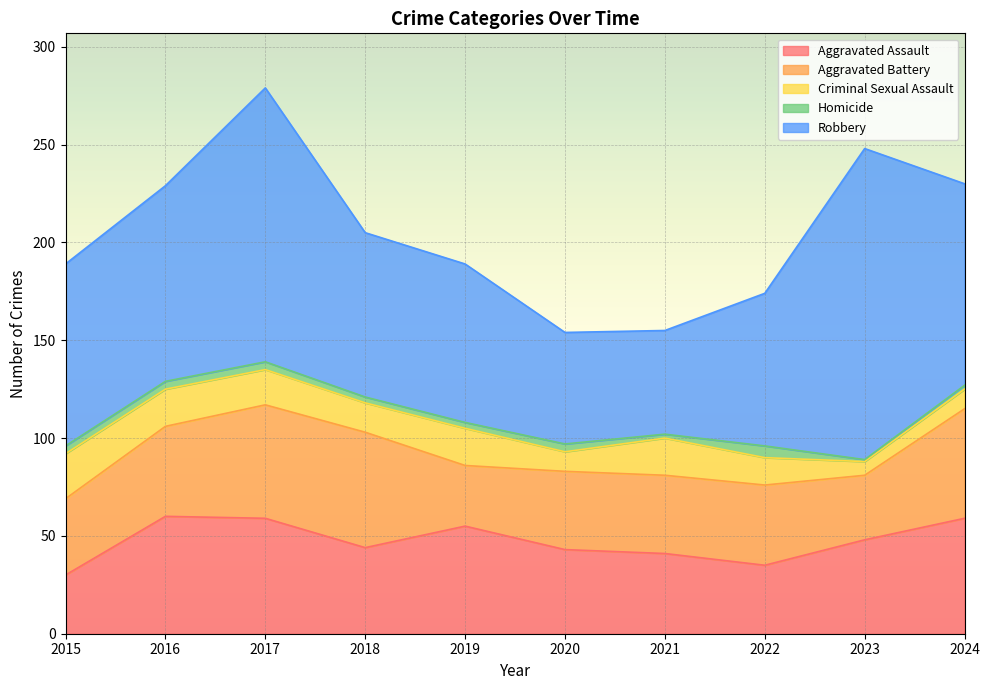

What are all the series names shown in the legend?

Aggravated Assault, Aggravated Battery, Criminal Sexual Assault, Homicide, Robbery